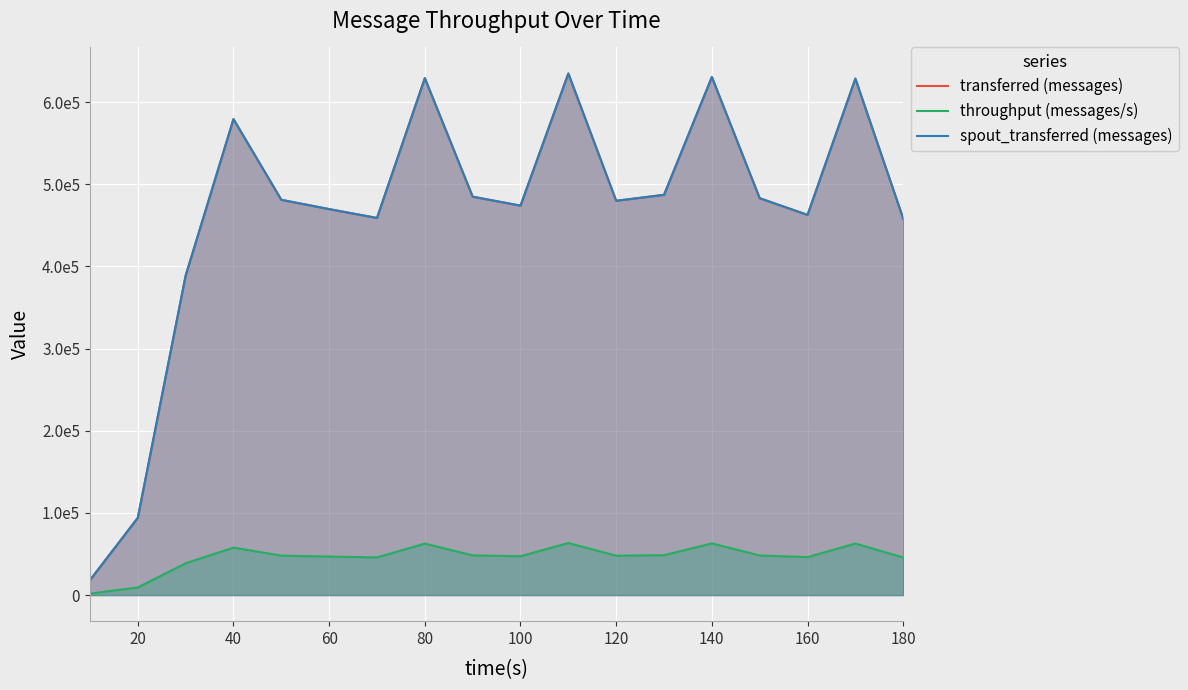

At how many categories does at least one series exceed 355055?

16